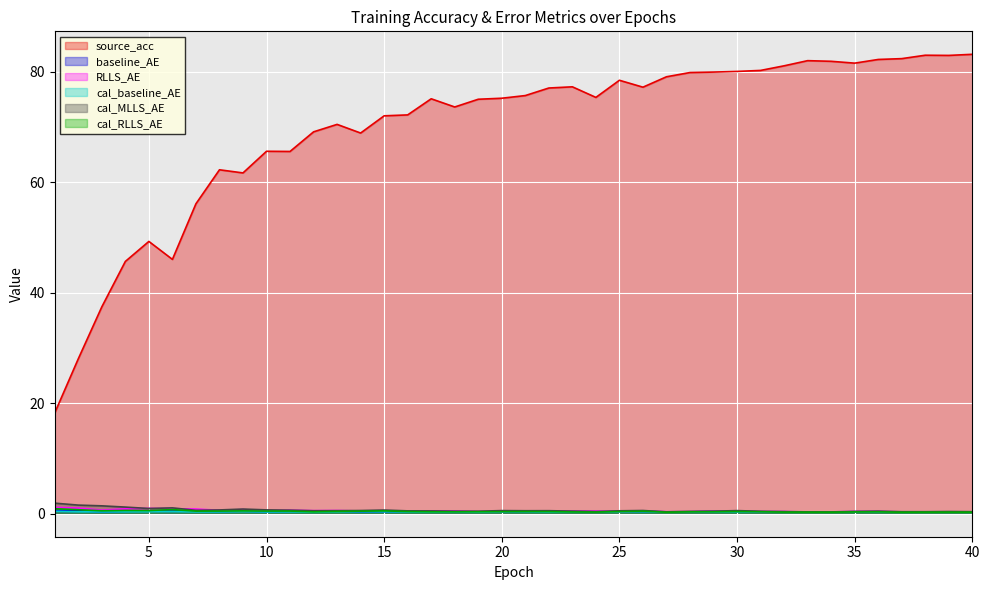

True or false: cal_baseline_AE and source_acc cross at least once.

False